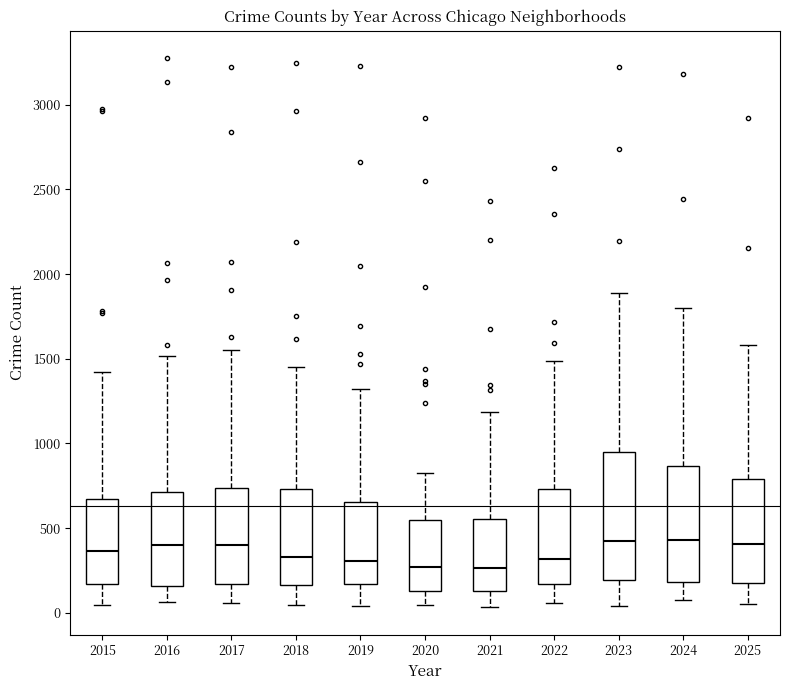

Where does the lower whisker of the box at x = 2016 end on the y-axis? The values are not printed on the chart, so give them approximately, as read against the axis.

50